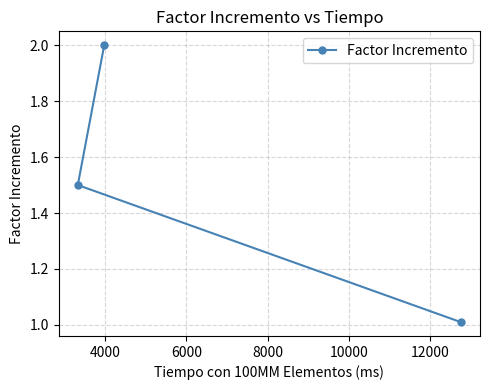

What is the value of the 1st point from the left?

1.5